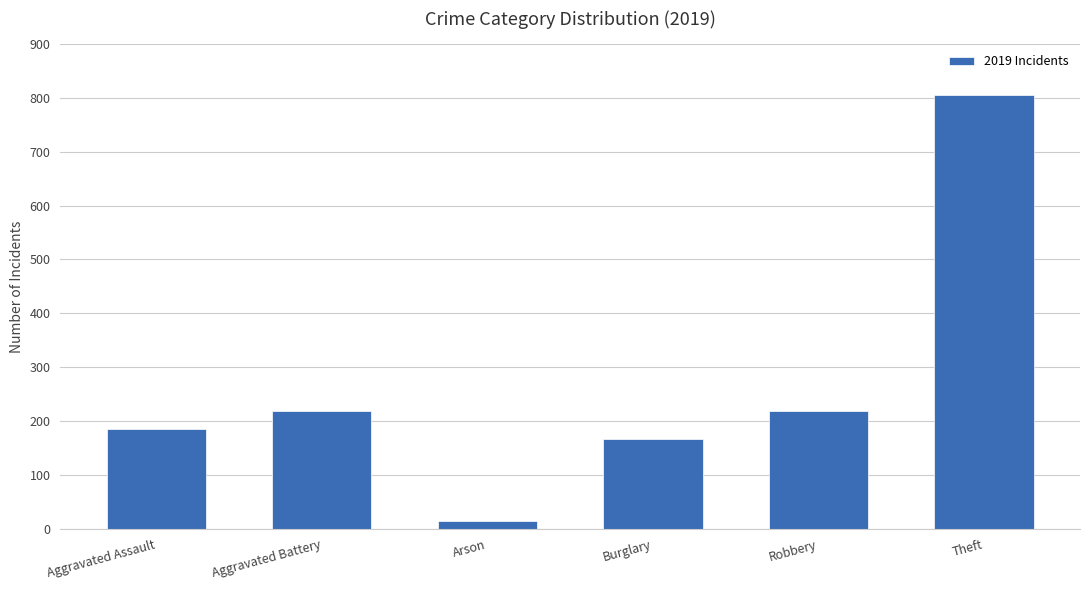

What is the difference between the second highest and second lowest values?

53